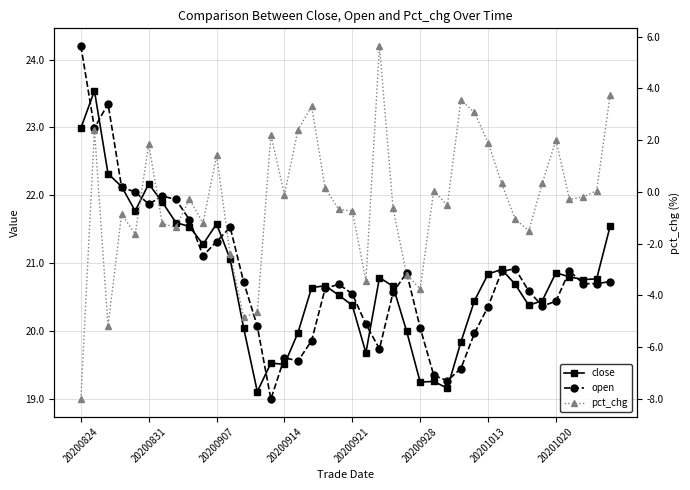

How many positive values does the pct_chg series have?

17